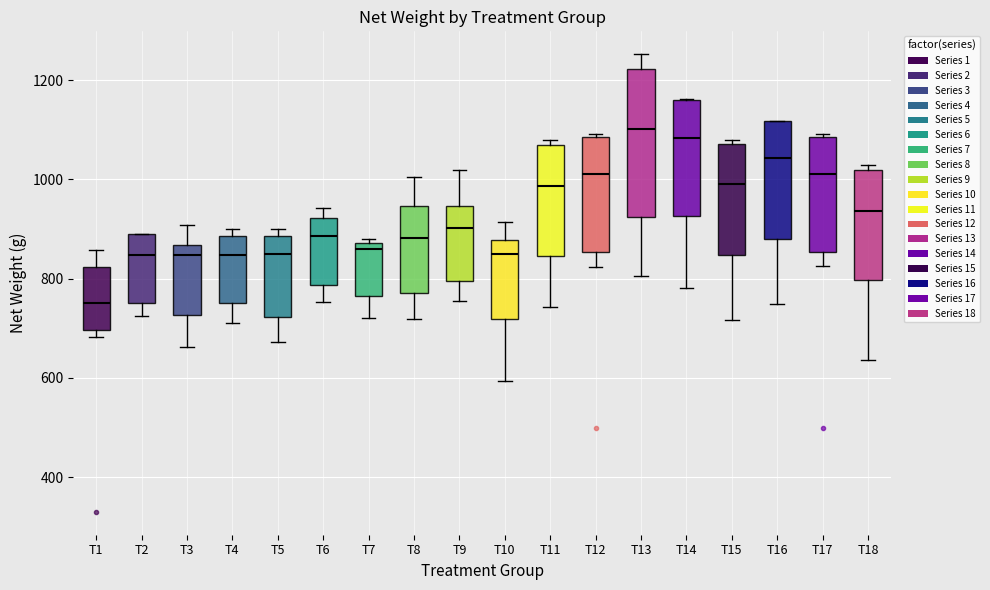

Which box has the lowest median line?

T1